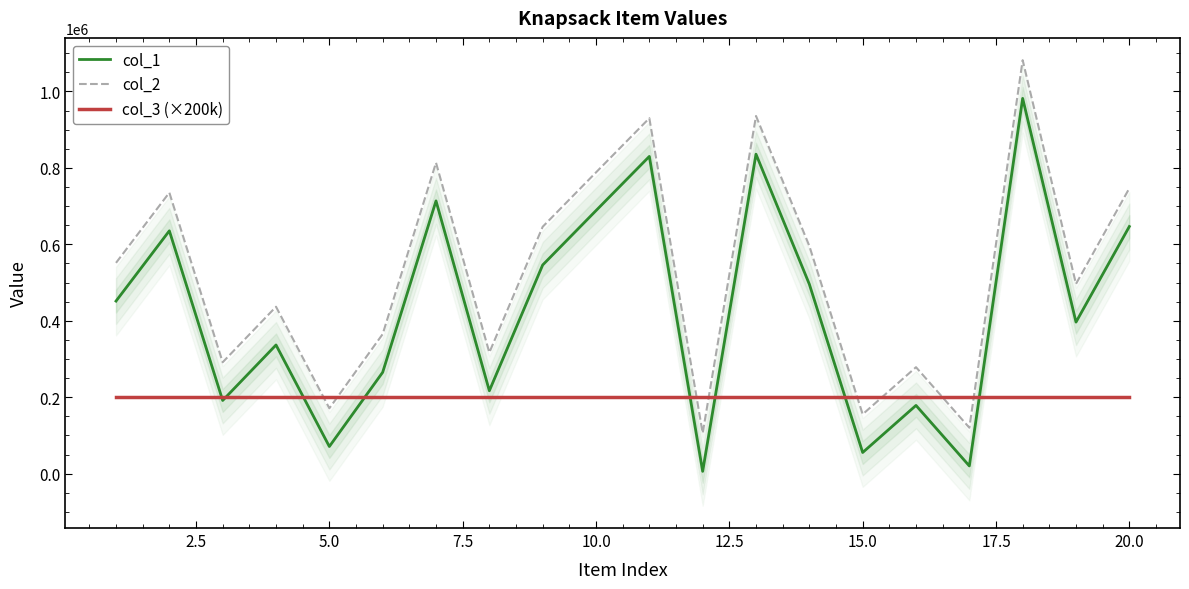

Reading right to left, transcribe all the data shown in this chart.

col_1: 646670	396499	981932	20178	178551	55365	495715	835895	6017	830091	688288	545998	216880	713671	265173	71026	336710	191488	635401	451547
col_2: 746670	496499	1081932	120178	278551	155365	595715	935895	106017	930091	788288	645998	316880	813671	365173	171026	436710	291488	735401	551547
col_3 (×200k): 200000	200000	200000	200000	200000	200000	200000	200000	200000	200000	200000	200000	200000	200000	200000	200000	200000	200000	200000	200000